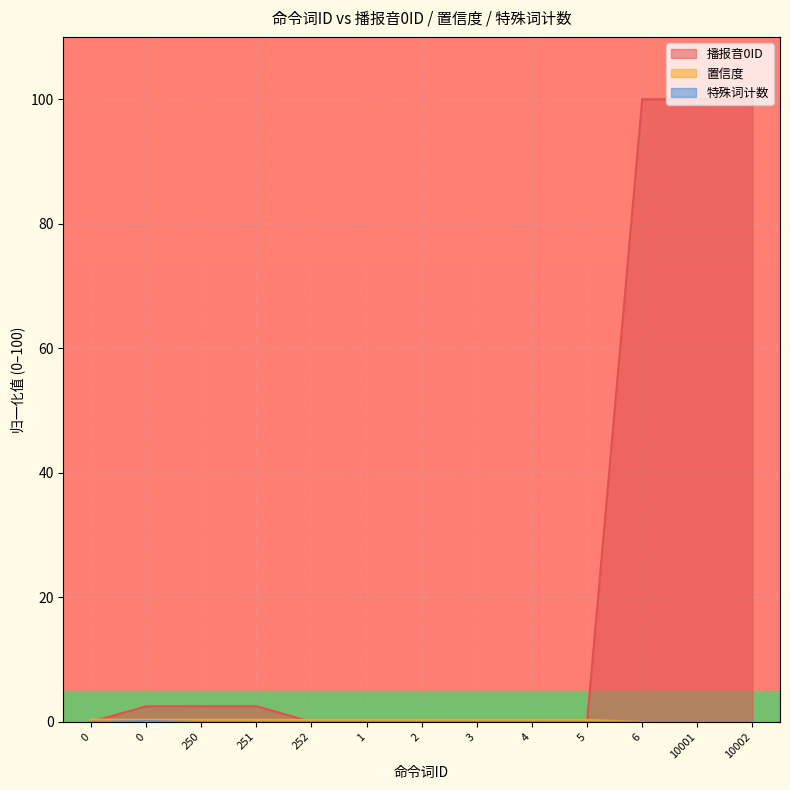

True or false: 播报音0ID and 特殊词计数 intersect in this chart.

False